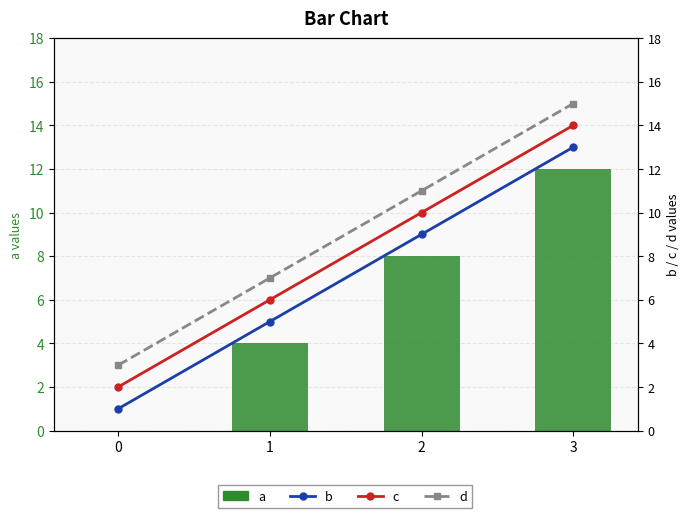

Does the chart contain any negative values?

No